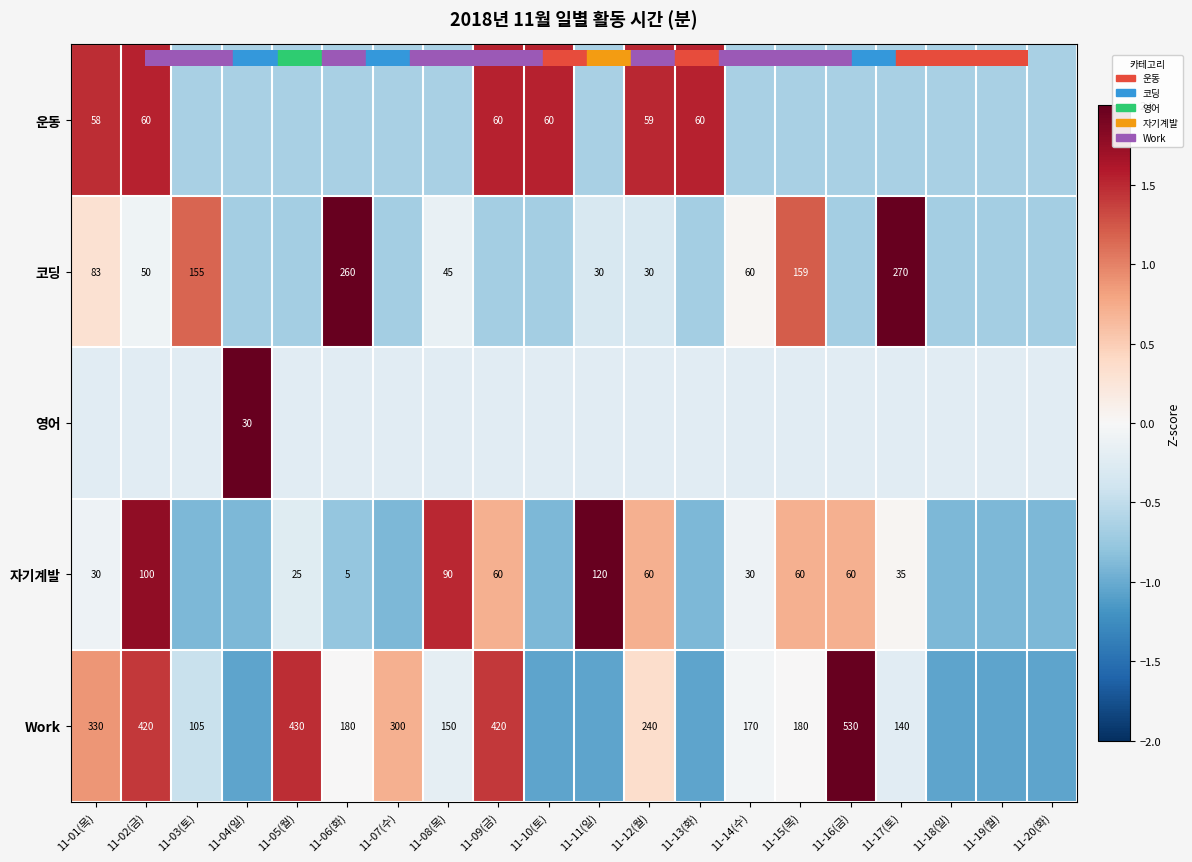

The value of 운동 at 11-17(토) is -0.7. True or false?

True